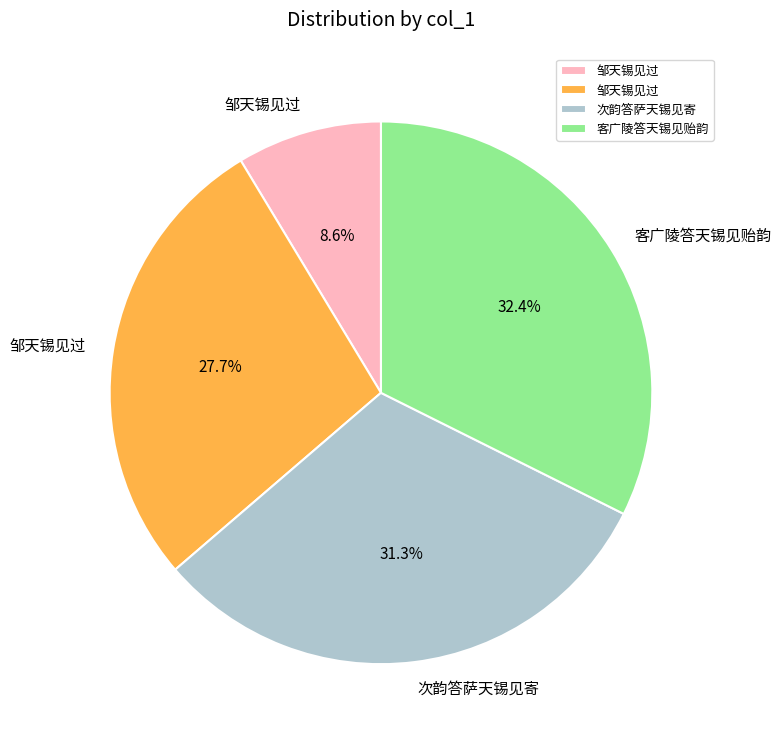

To the nearest percent, what is the average slice percentage?

25%